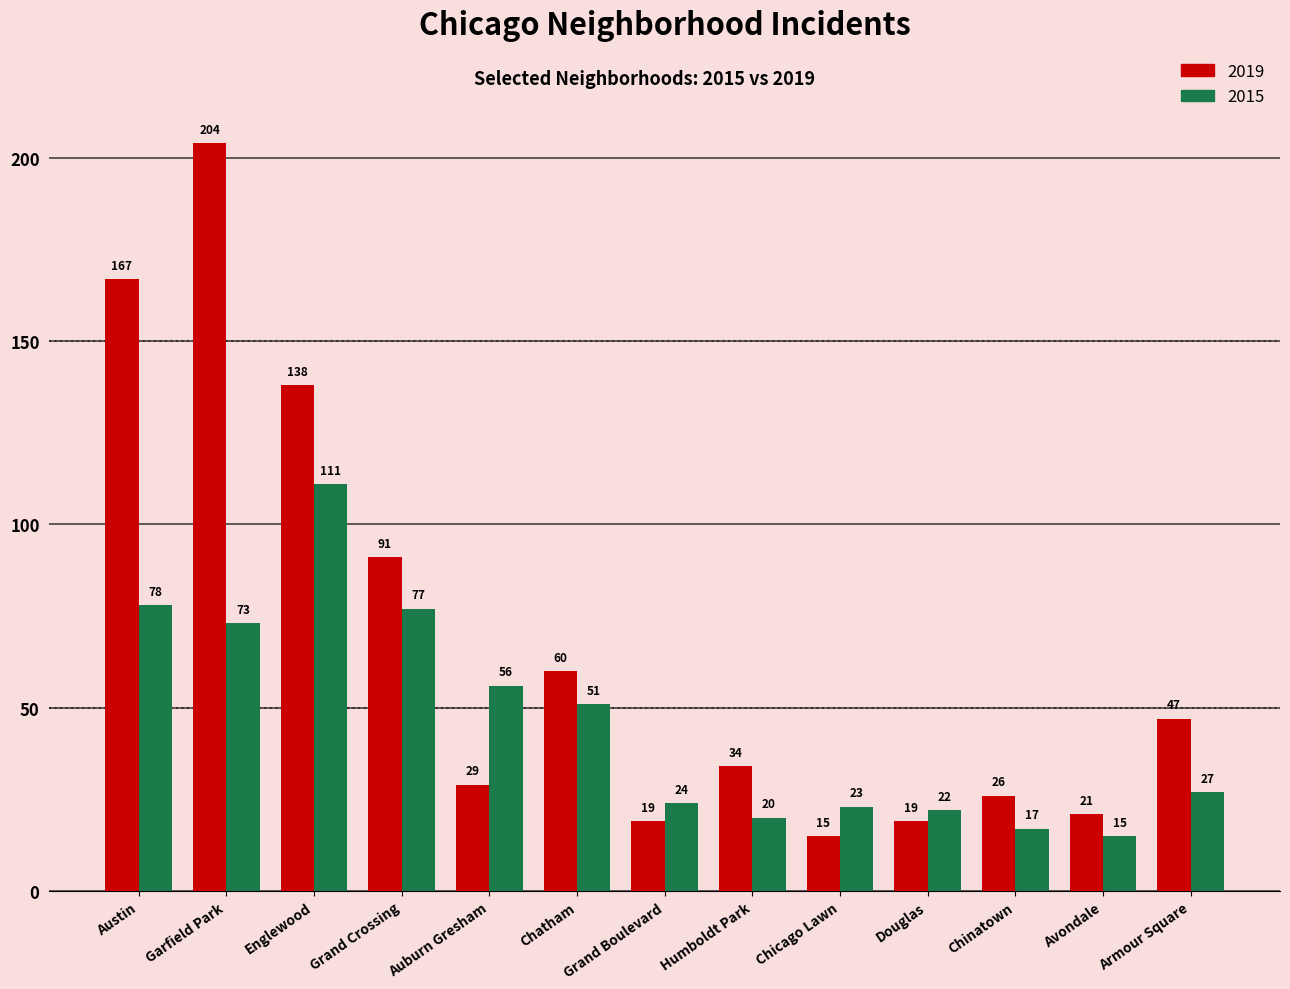

Is it true that 2019 equals 44 at Auburn Gresham?

False